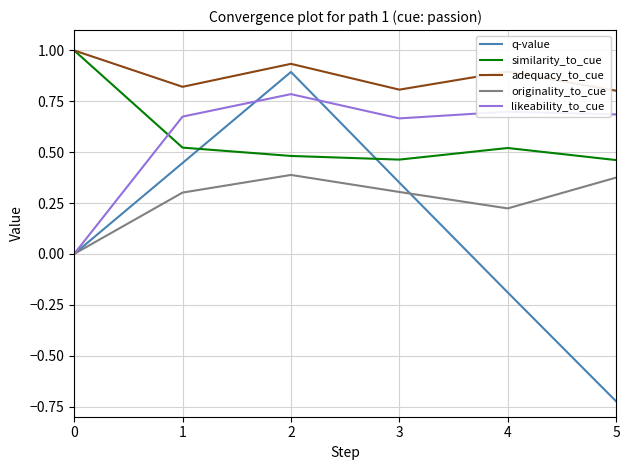

After their last crossing, which series has the higher values: similarity_to_cue or likeability_to_cue?

likeability_to_cue